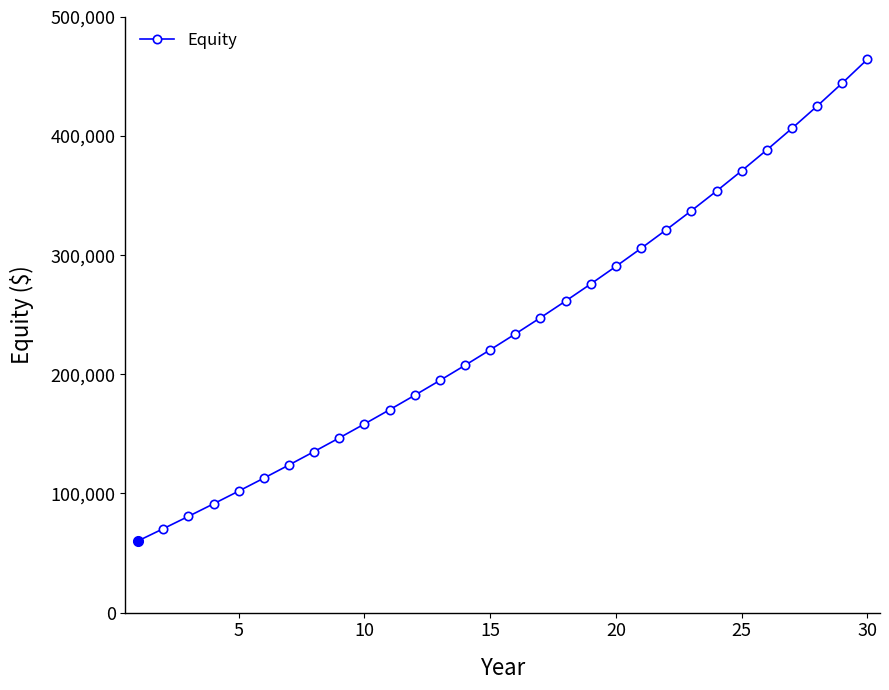

What is the value of the 28th point from the left?

425209.8